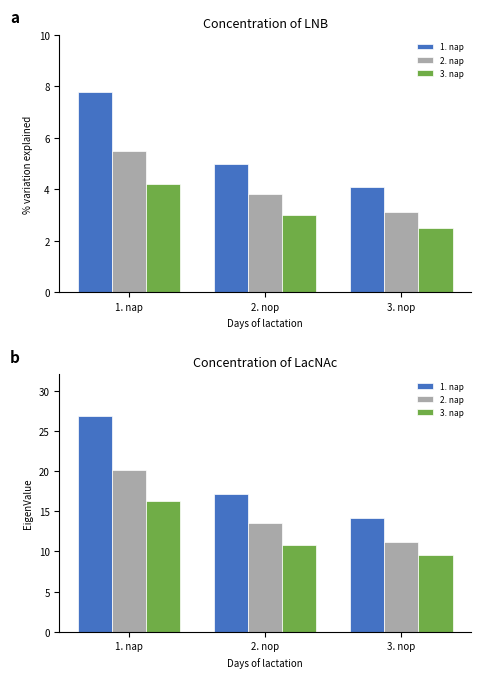

What is the value of the 3. nap bar at the 1st from the left?

16.3